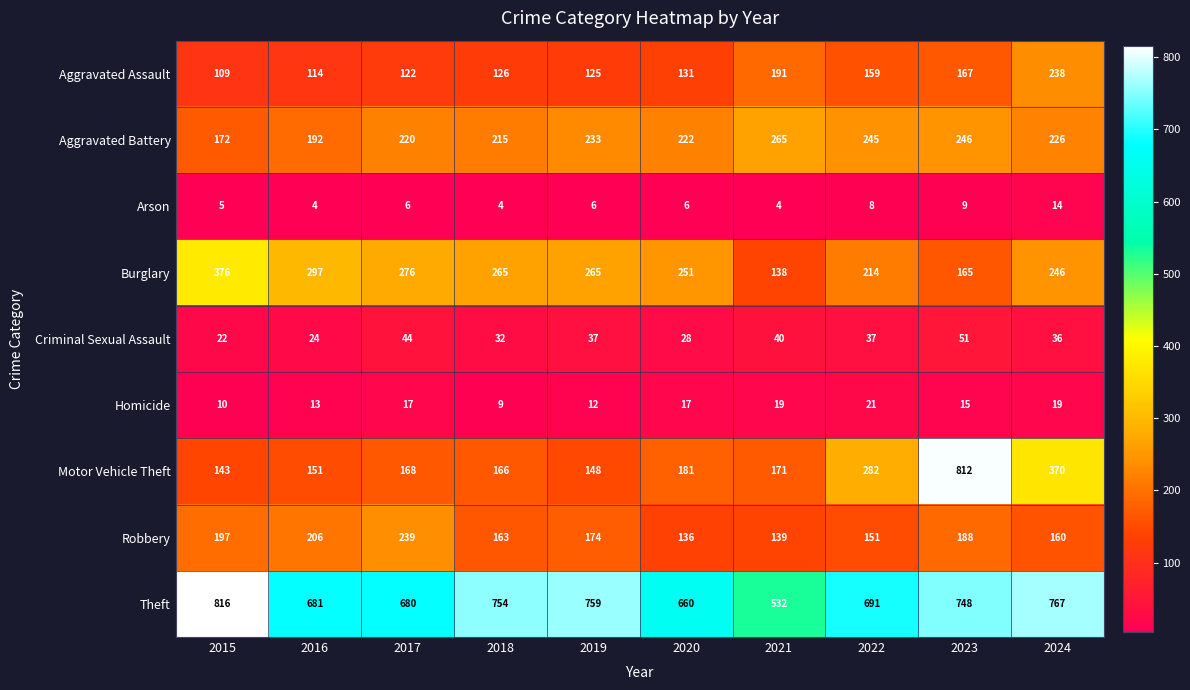

At how many categories does at least one series exceed 552?

9